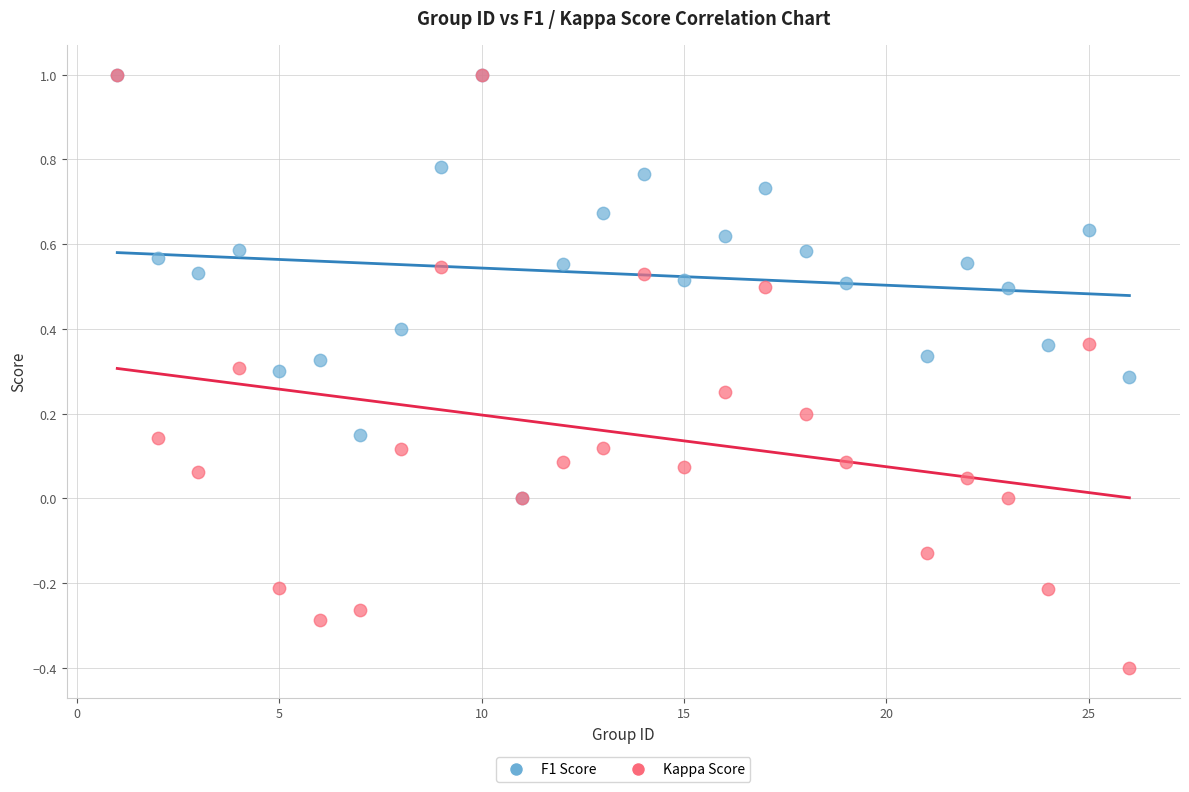

What are all the series names shown in the legend?

F1 Score, Kappa Score